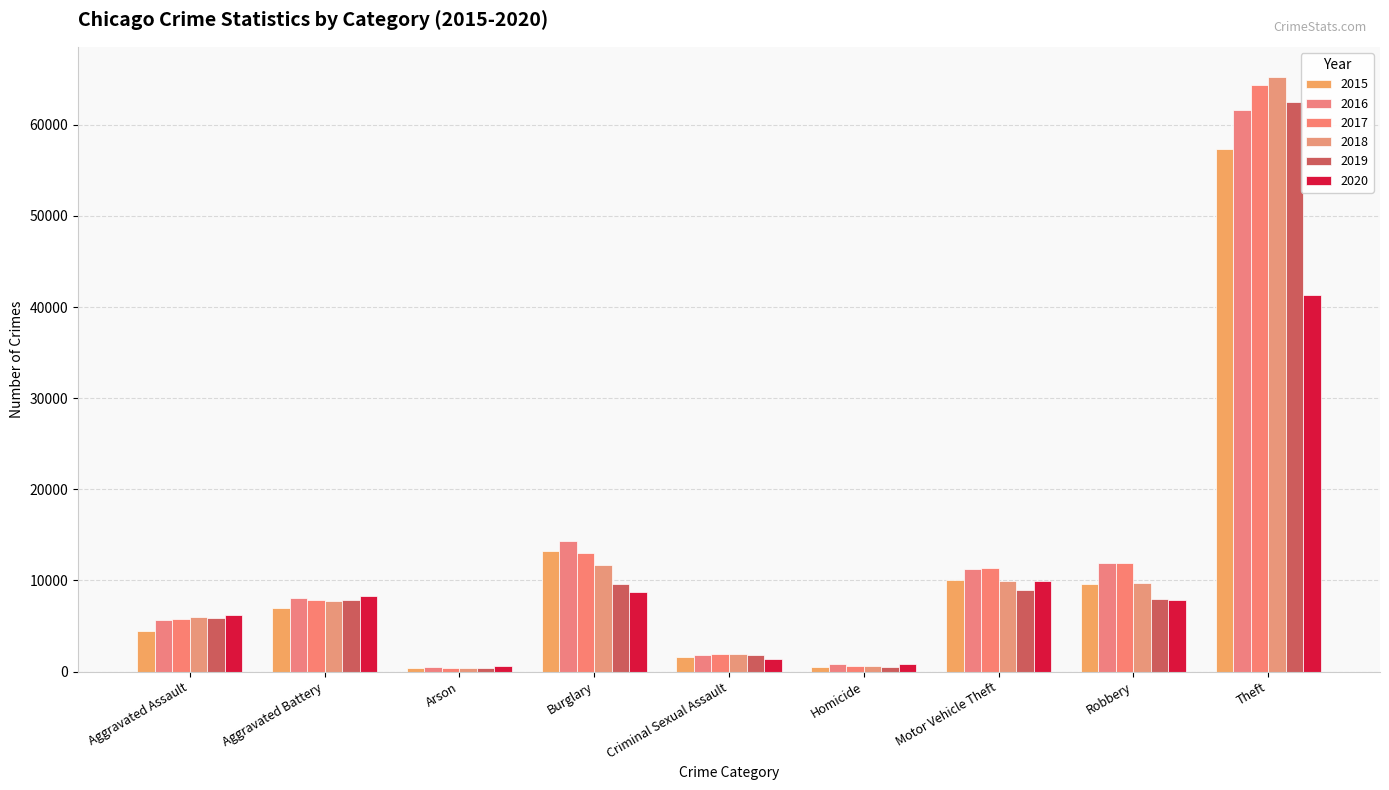

What is the label of the 1st bar from the left?

Aggravated Assault